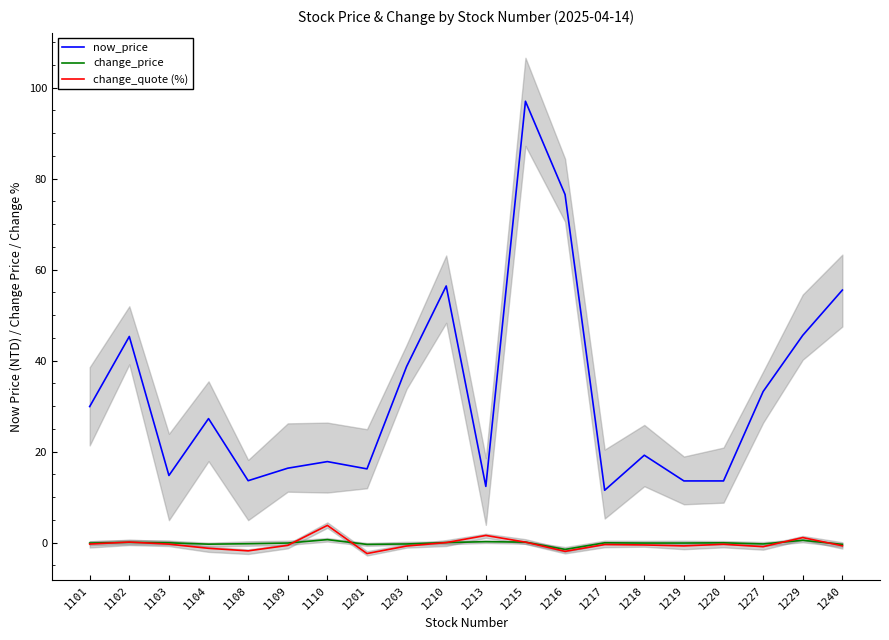

At which category does change_quote (%) reach its first local peak?

1102